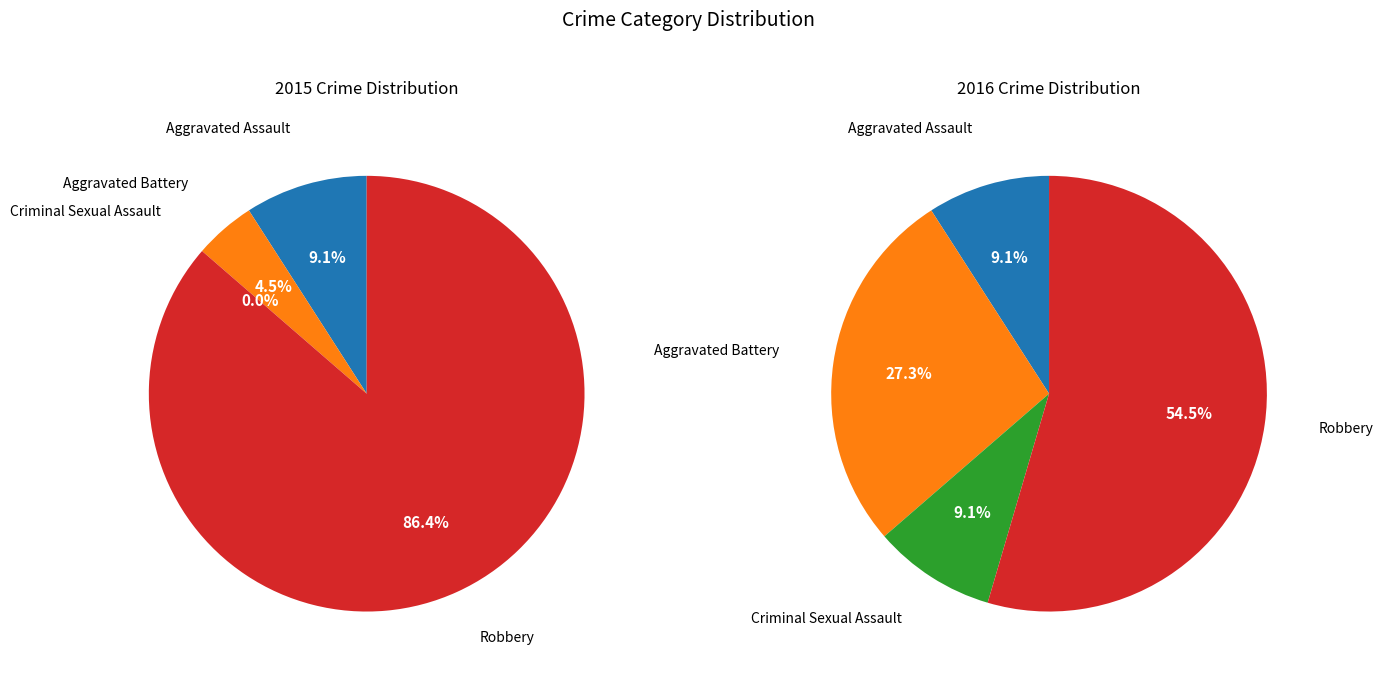

Rank the categories by 2015 value from lowest to highest.

Criminal Sexual Assault, Aggravated Battery, Aggravated Assault, Robbery